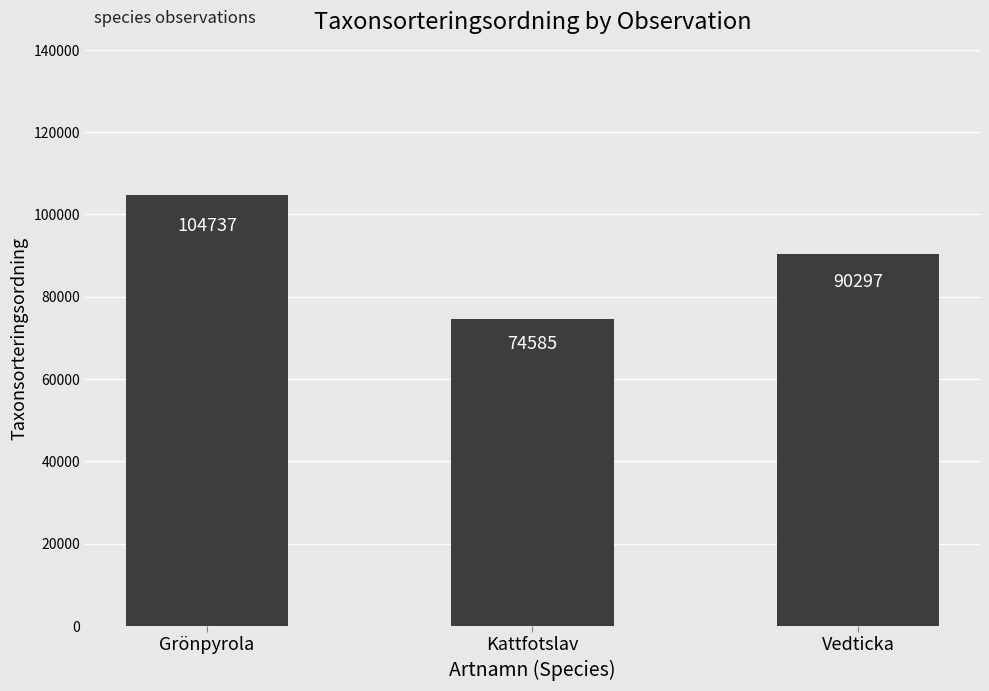

Is it true that the value at Kattfotslav is 107867?

False